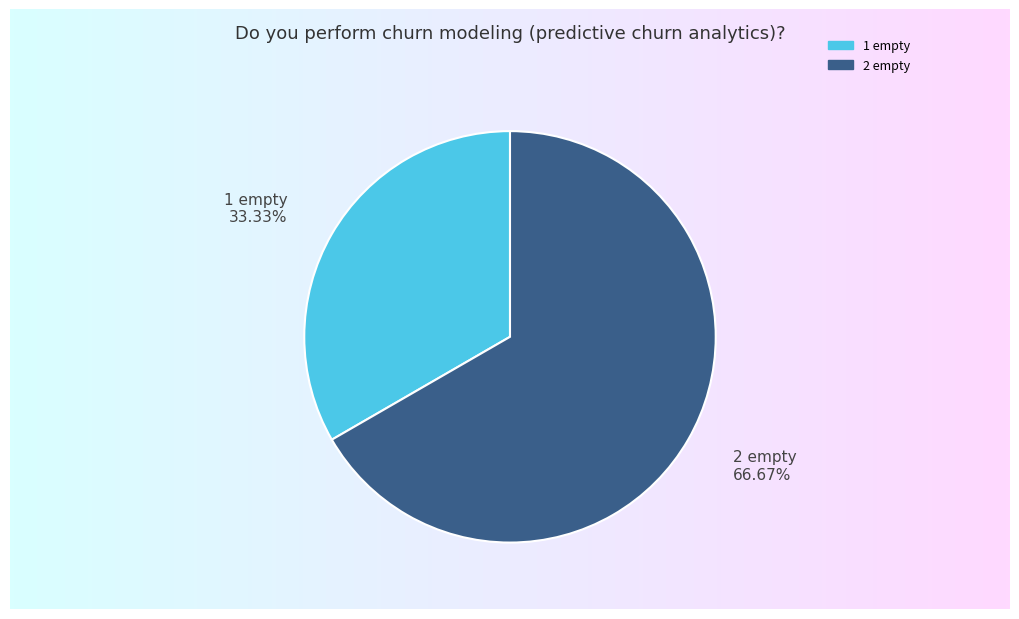

Which slice represents more than half of the pie?

2 empty